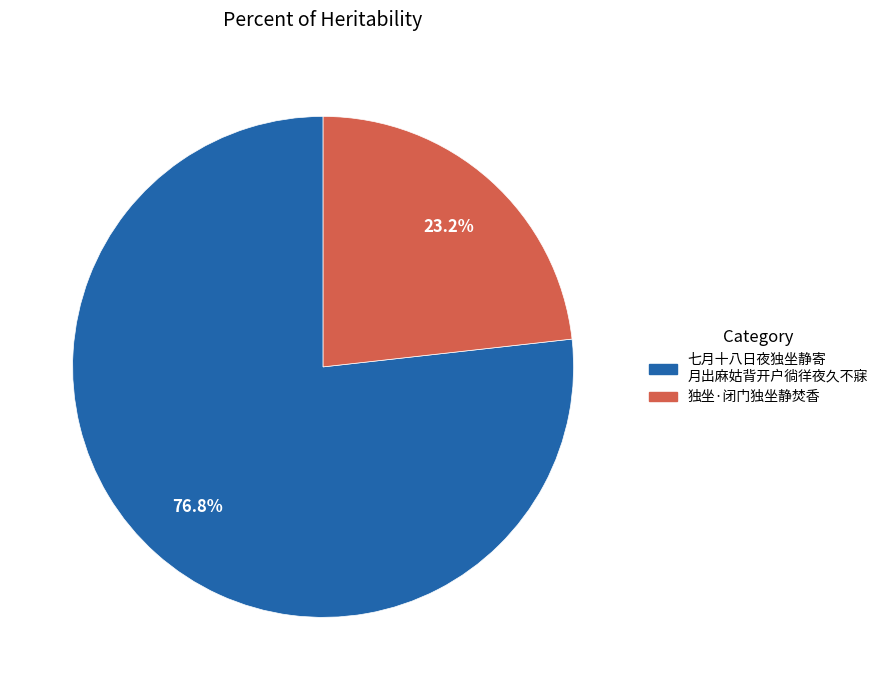

To the nearest percent, what is the average slice percentage?

50%